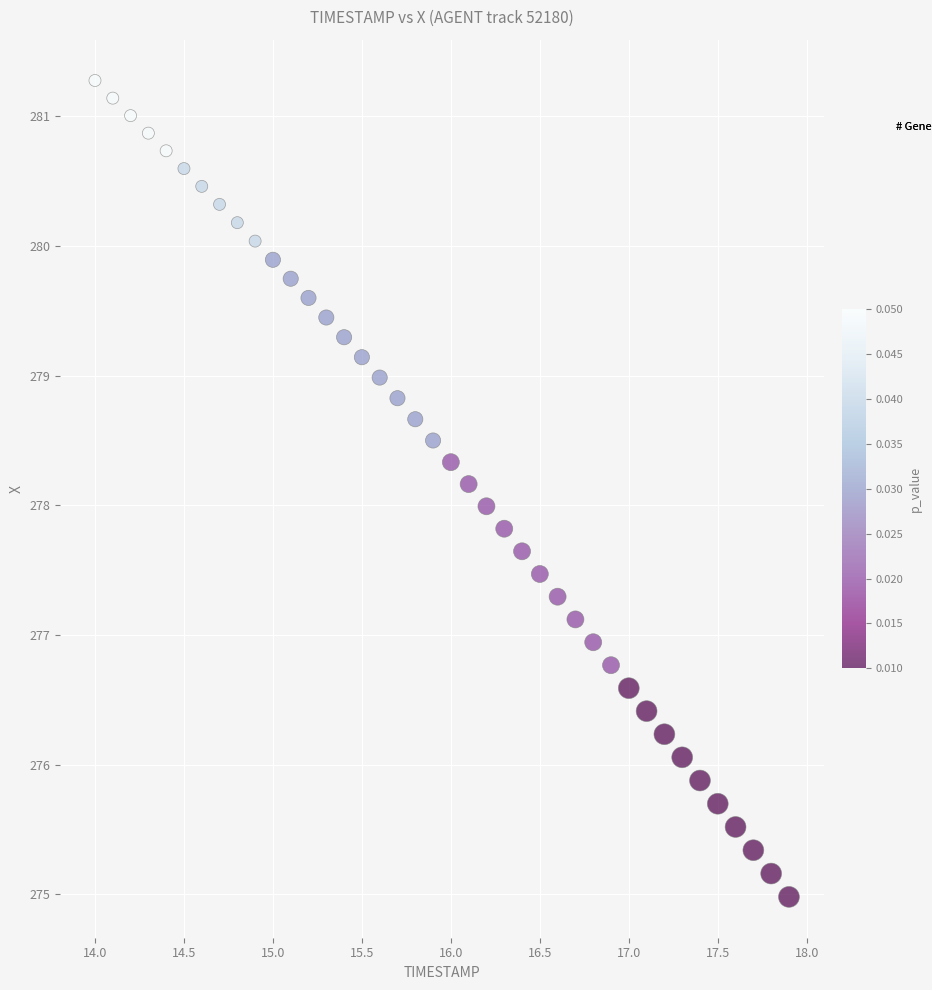

What is the range of Y values (max minus min)?

6.3